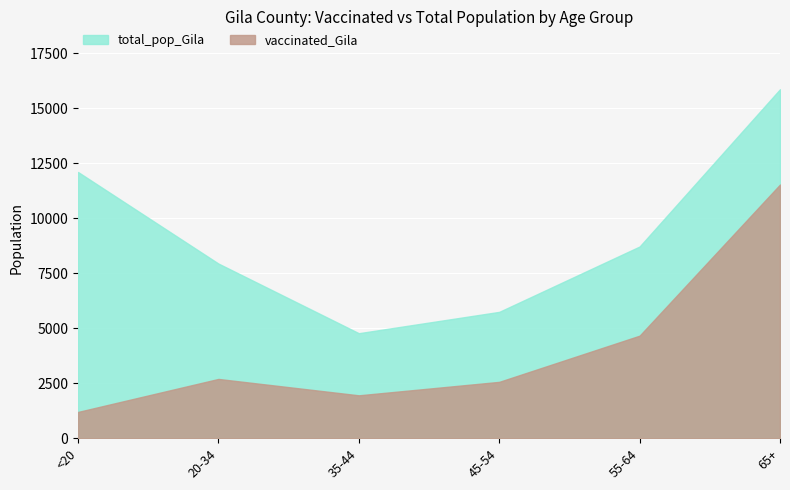

What is the label of the 1st point from the right?

65+